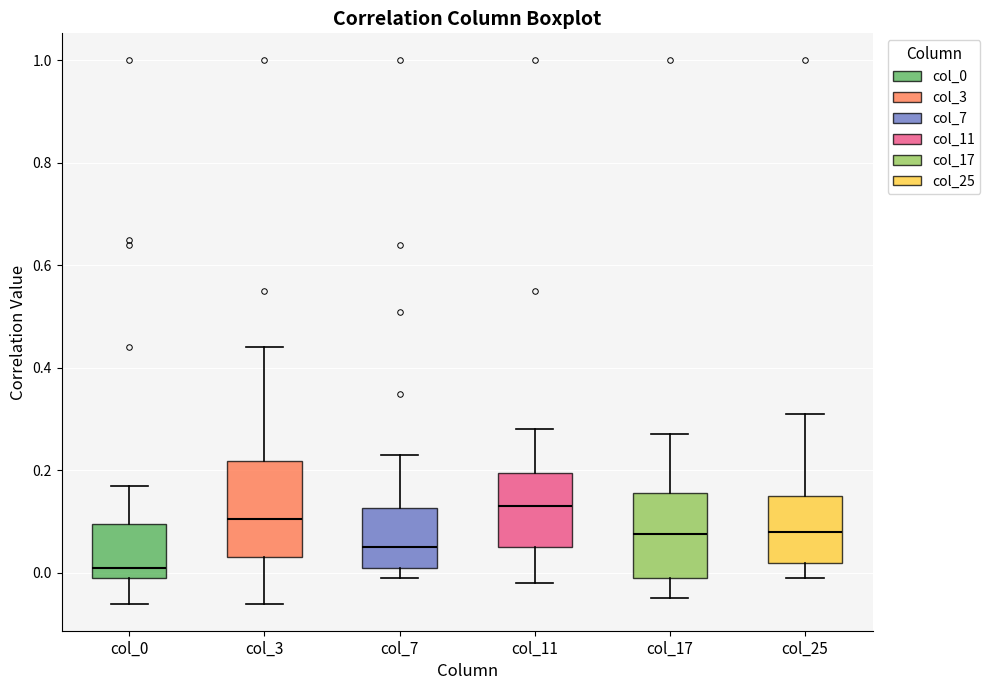

Which box has the highest median line?

col_11